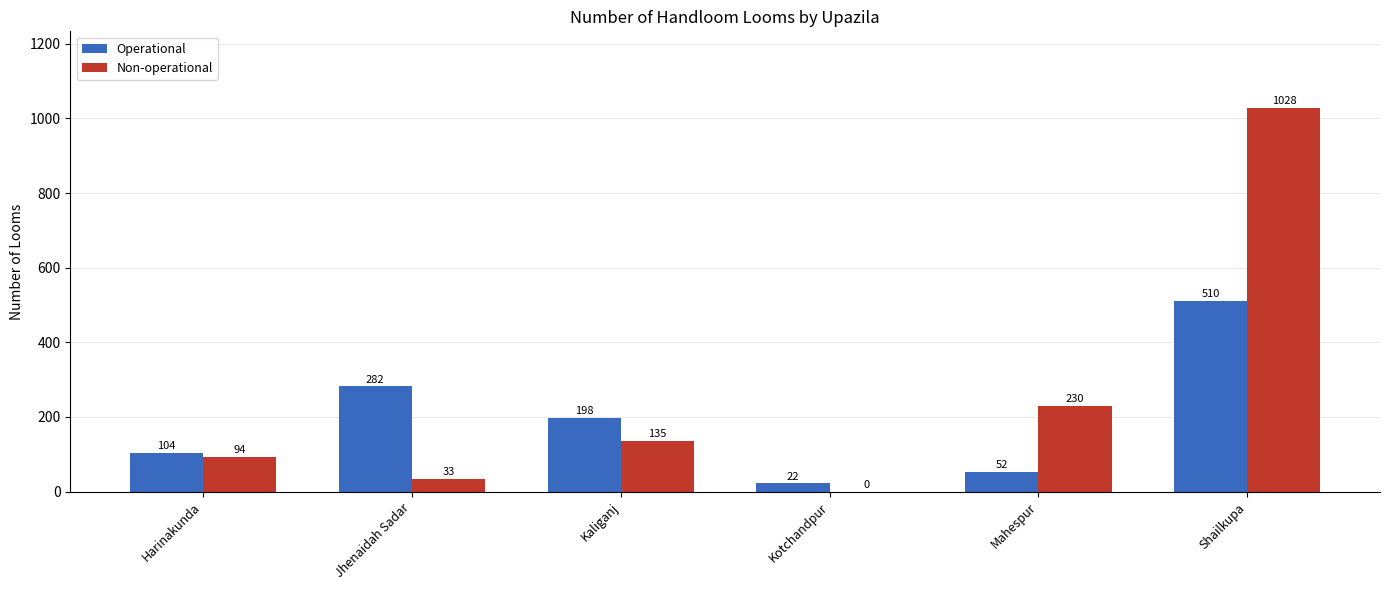

Reading right to left, transcribe all the data shown in this chart.

Operational: 510	52	22	198	282	104
Non-operational: 1028	230	0	135	33	94